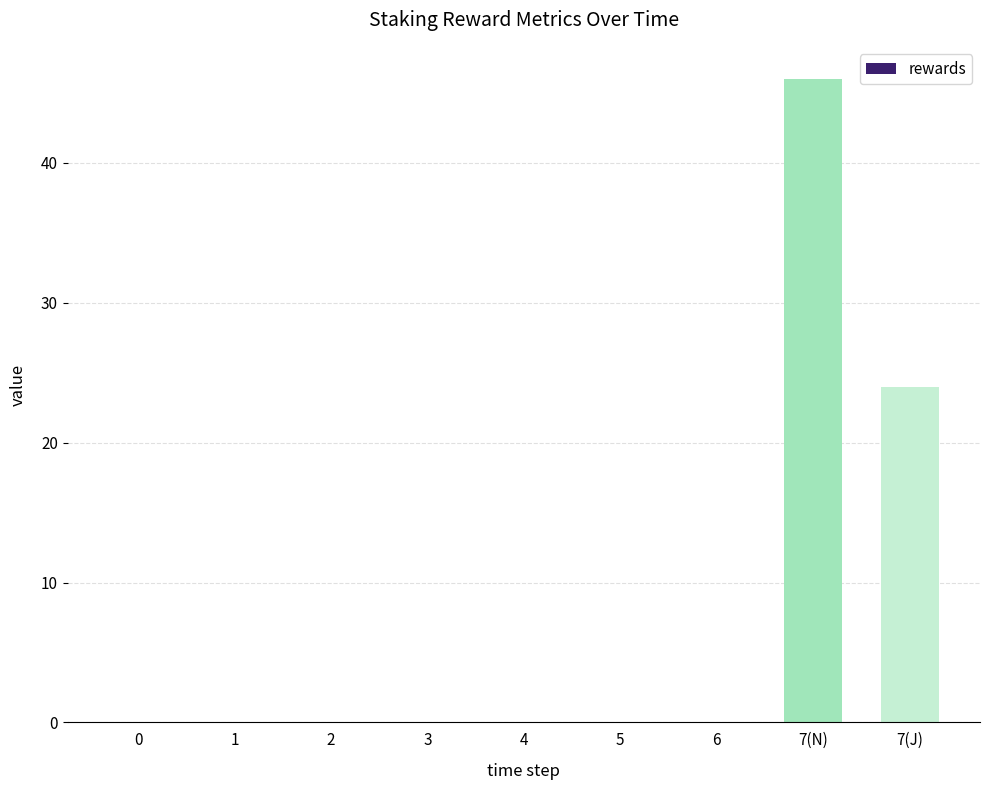

What is the sum of the values at 7(N) and 0?

46.0